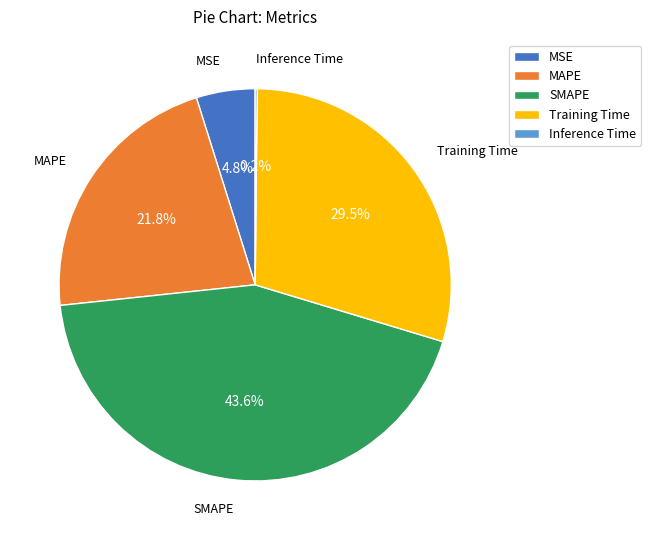

Which category has the biggest portion of the pie?

SMAPE